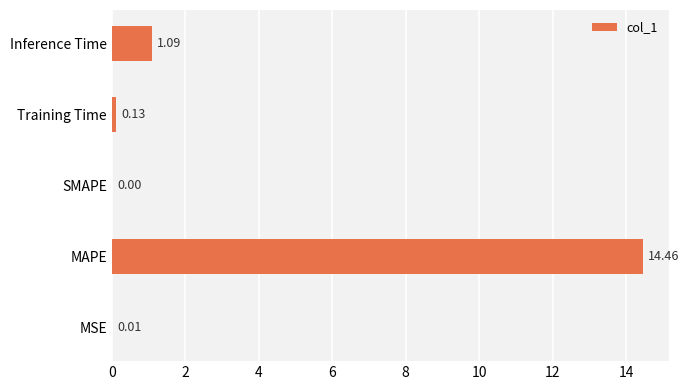

Where is the data nearest to the value 7?

Inference Time